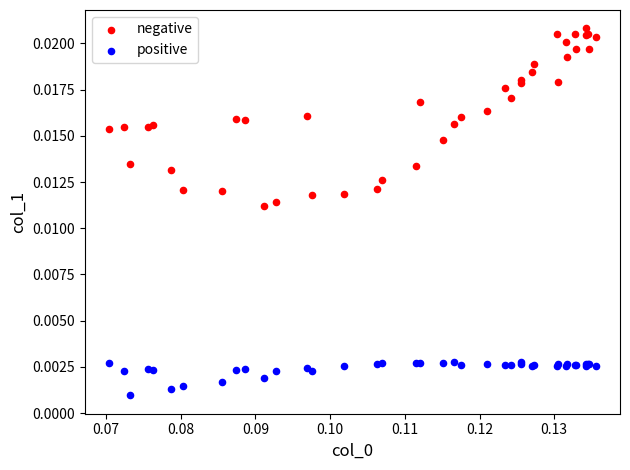

Which series has the largest Y range (max minus min)?

negative